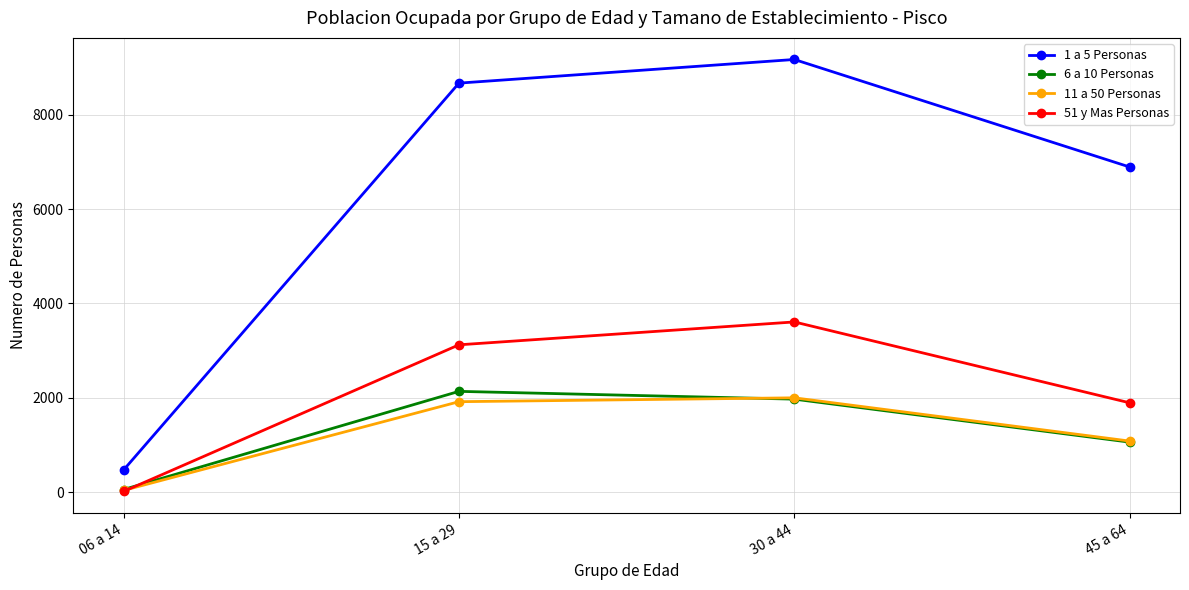

Reading left to right, extract all data points from this chart.

1 a 5 Personas: 468	8671	9172	6892
6 a 10 Personas: 54	2135	1970	1058
11 a 50 Personas: 35	1916	1998	1081
51 y Mas Personas: 13	3122	3607	1892